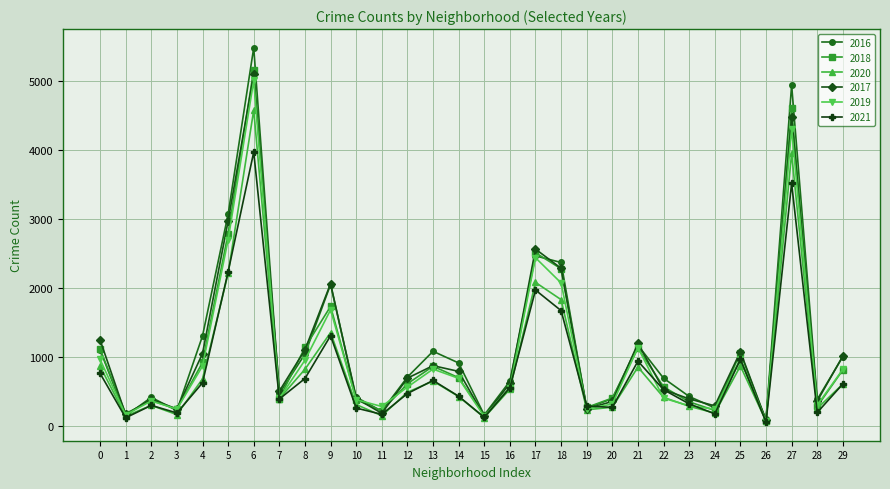

Which series has the largest range (max minus min)?

2016